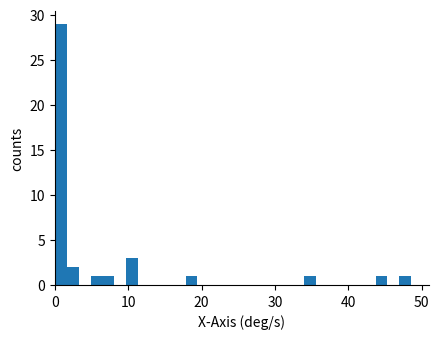

Read against the x-axis, roughly where is the centre of the tallest bar?

1